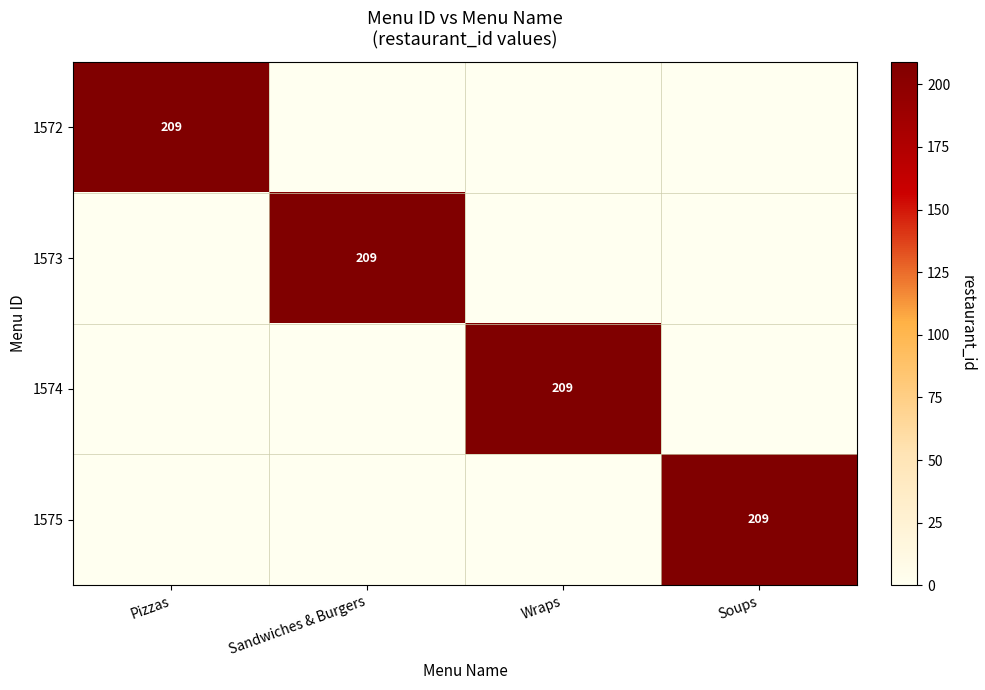

At how many categories does at least one series exceed 156?

4